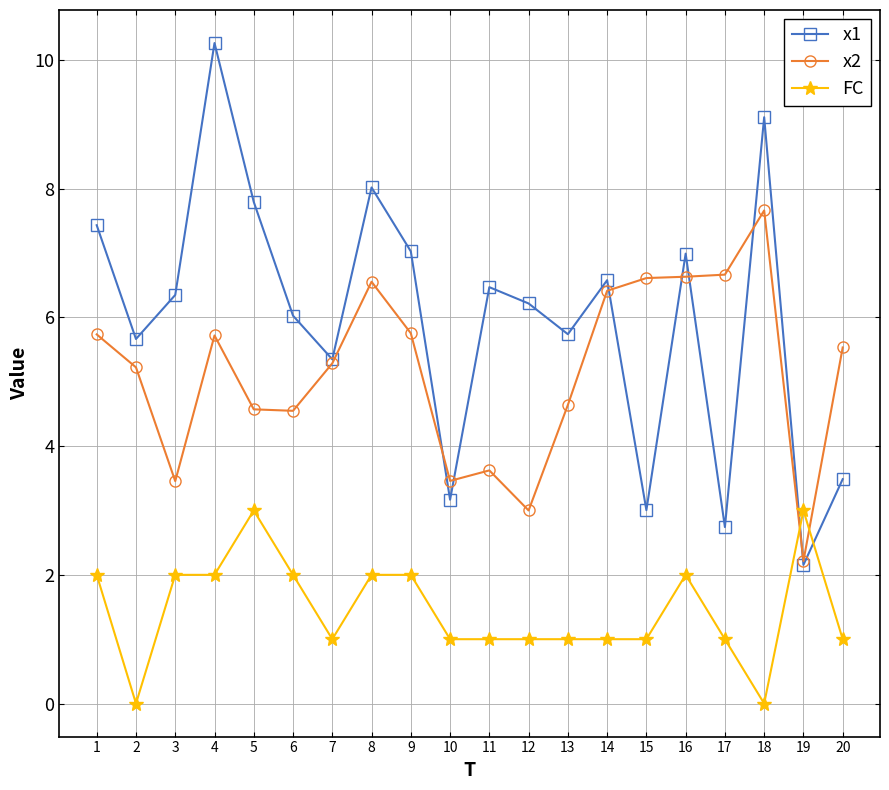

Is the value of x1 at 7 greater than the value of FC at 4?

Yes